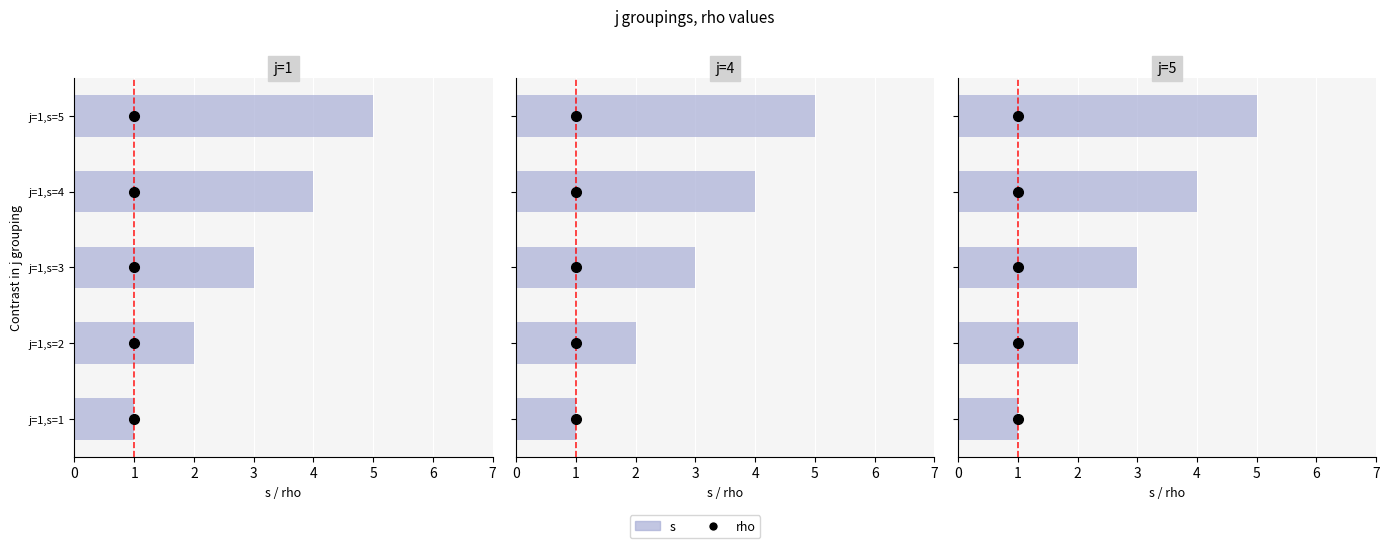

What value does the rho series have at j=5,s=4?

1